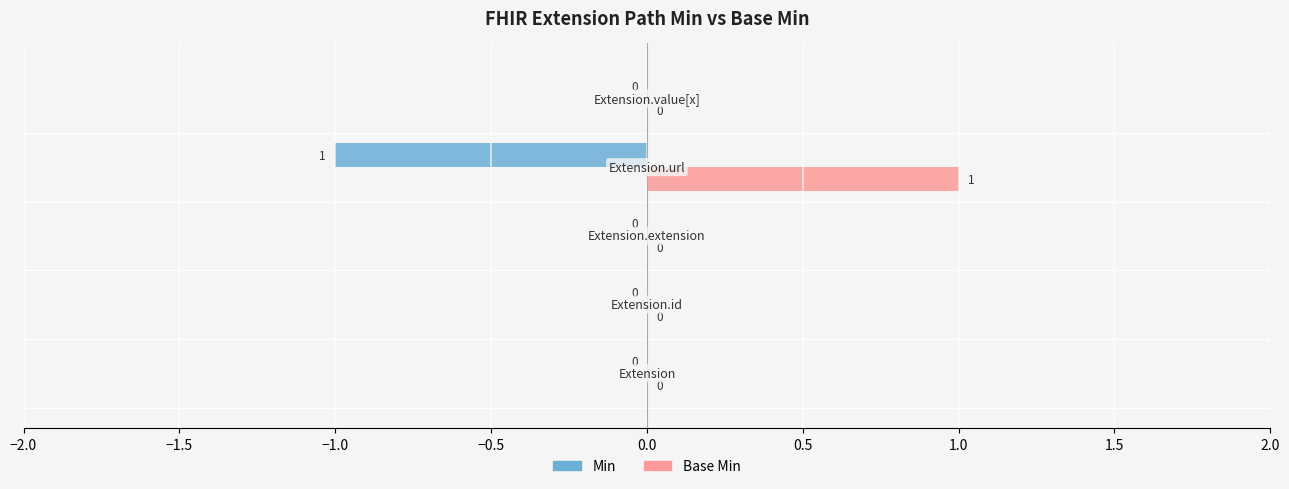

How many data points does each series have?

5